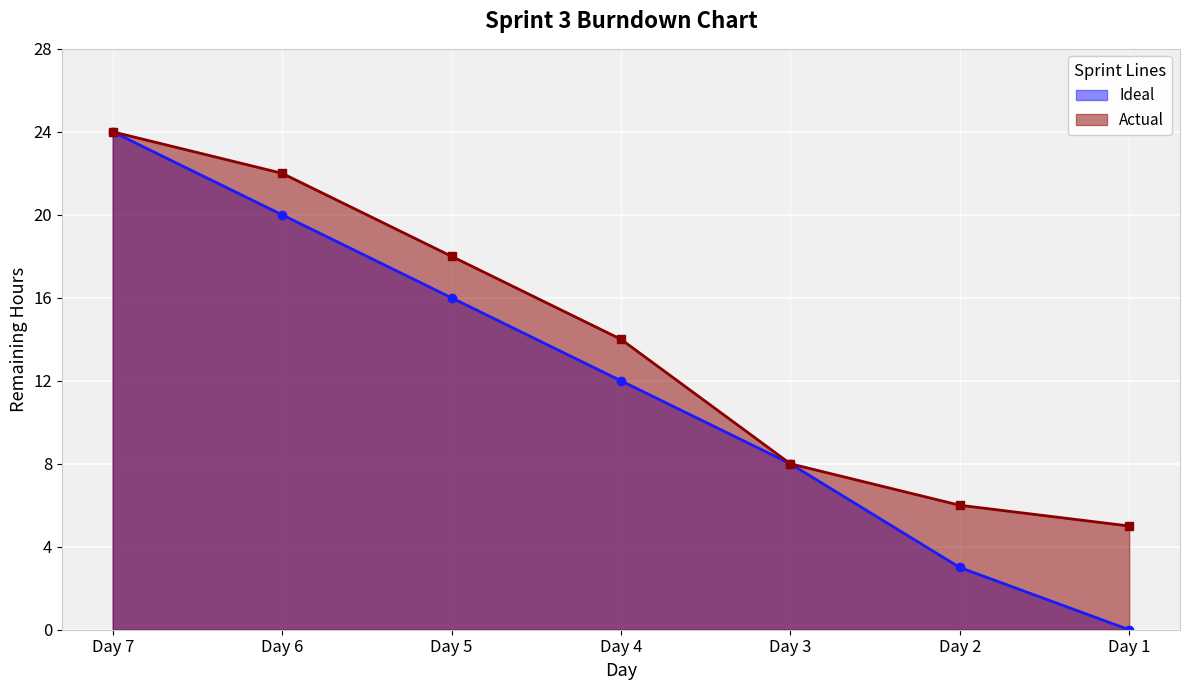

Reading left to right, what are all the values shown in this chart?

Ideal: 24	20	16	12	8	3	0
Actual: 24	22	18	14	8	6	5